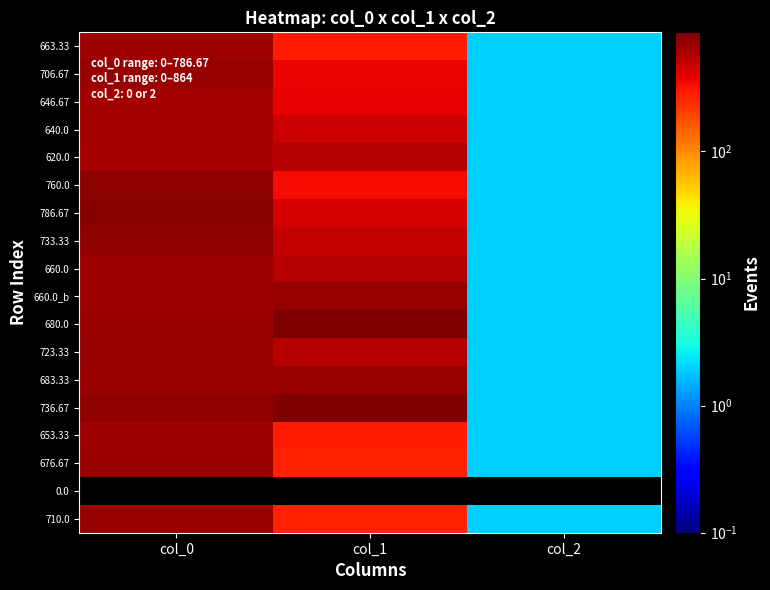

Reading left to right, what are all the values shown in this chart?

663.33: col_0=663.3	col_1=293.6	col_2=2.0
706.67: col_0=706.7	col_1=361.1	col_2=2.0
646.67: col_0=646.7	col_1=378.0	col_2=2.0
640.0: col_0=640.0	col_1=472.5	col_2=2.0
620.0: col_0=620.0	col_1=550.1	col_2=2.0
760.0: col_0=760.0	col_1=344.2	col_2=2.0
786.67: col_0=786.7	col_1=435.4	col_2=2.0
733.33: col_0=733.3	col_1=506.2	col_2=2.0
660.0: col_0=660.0	col_1=560.2	col_2=2.0
660.0_b: col_0=660.0	col_1=715.5	col_2=2.0
680.0: col_0=680.0	col_1=864.0	col_2=2.0
723.33: col_0=723.3	col_1=563.6	col_2=2.0
683.33: col_0=683.3	col_1=715.5	col_2=2.0
736.67: col_0=736.7	col_1=864.0	col_2=2.0
653.33: col_0=653.3	col_1=283.5	col_2=2.0
676.67: col_0=676.7	col_1=276.8	col_2=2.0
0.0: col_0=0.0	col_1=0.0	col_2=0.0
710.0: col_0=710.0	col_1=276.8	col_2=2.0